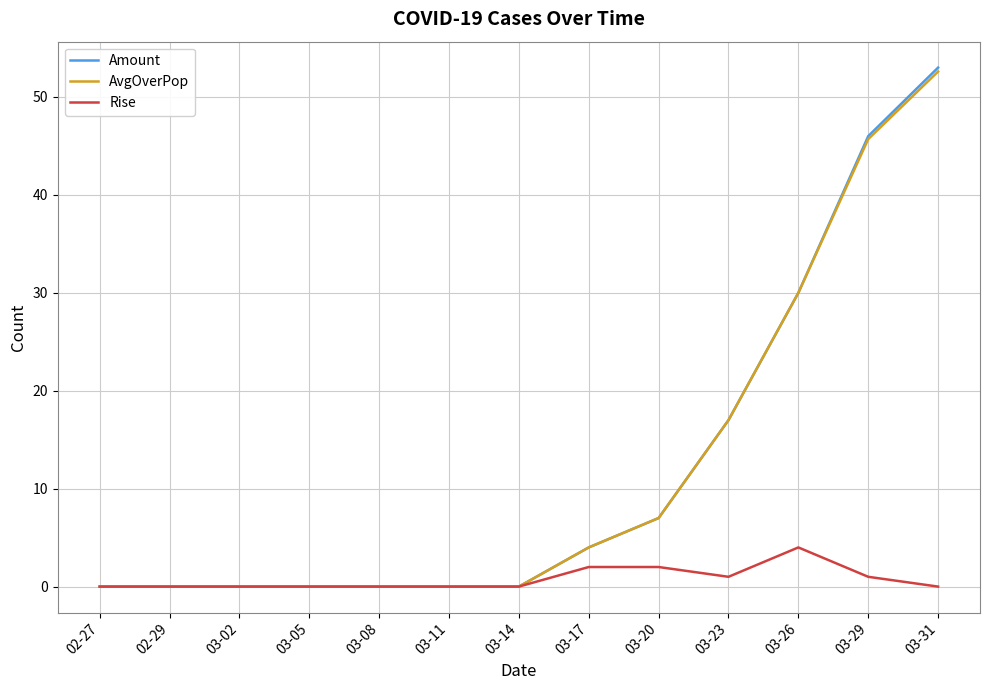

Is this an area chart (filled region under the line)?

No